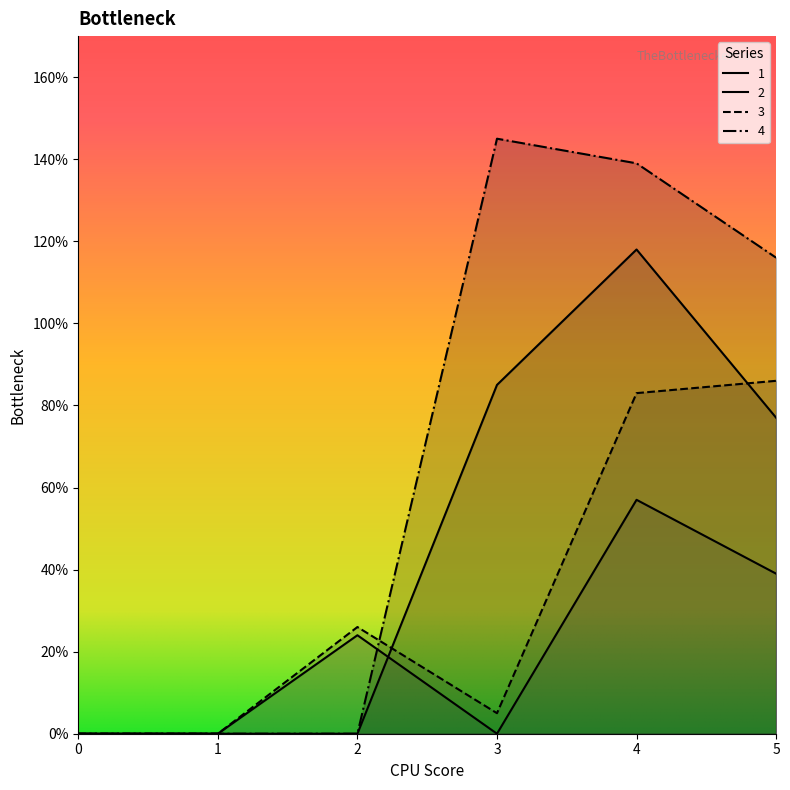

What is the average value of the 1 series?

47